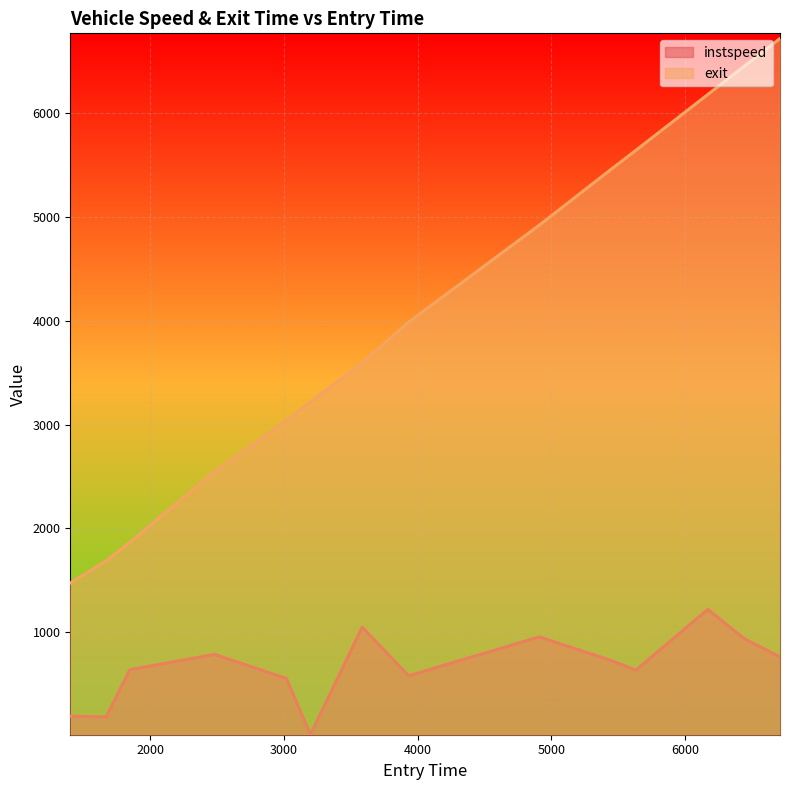

At which label is exit closest to 4097?

3932.4514952471477